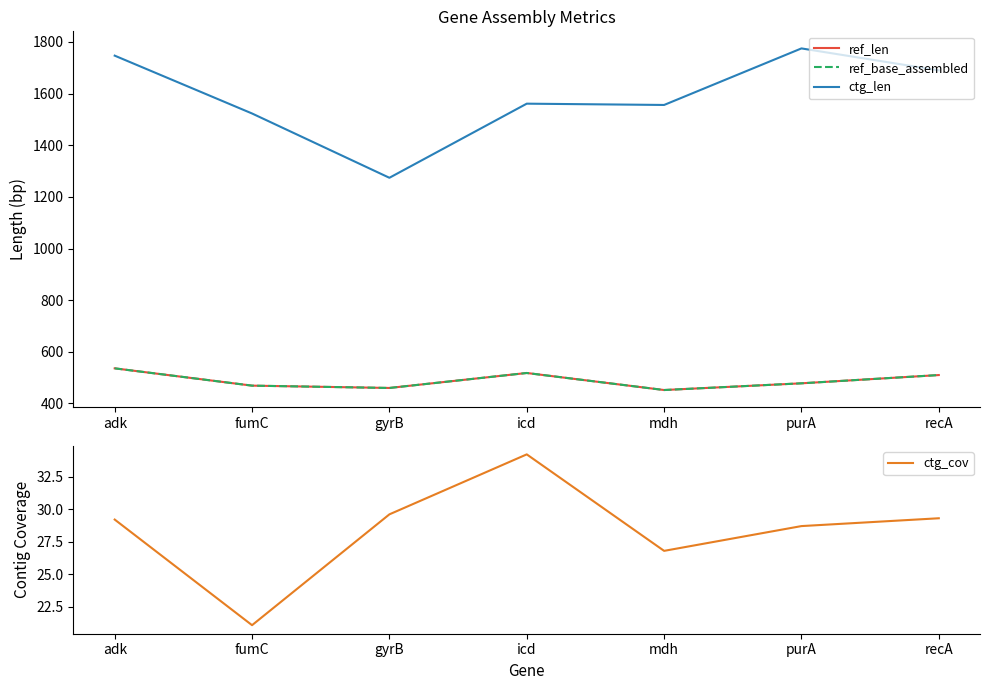

True or false: ref_base_assembled and ref_len cross at least once.

False